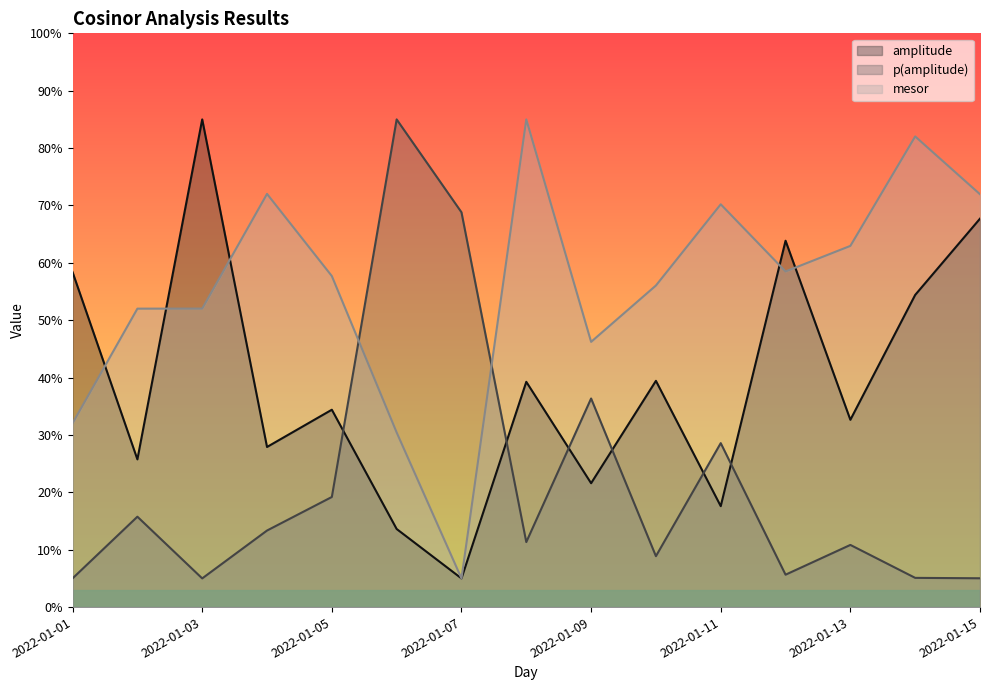

Does the chart have visible grid lines?

No